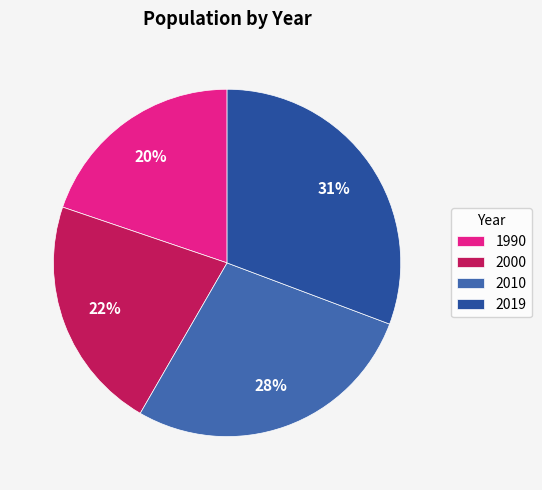

Is the sum of 1990 and 2010 greater than half?

No